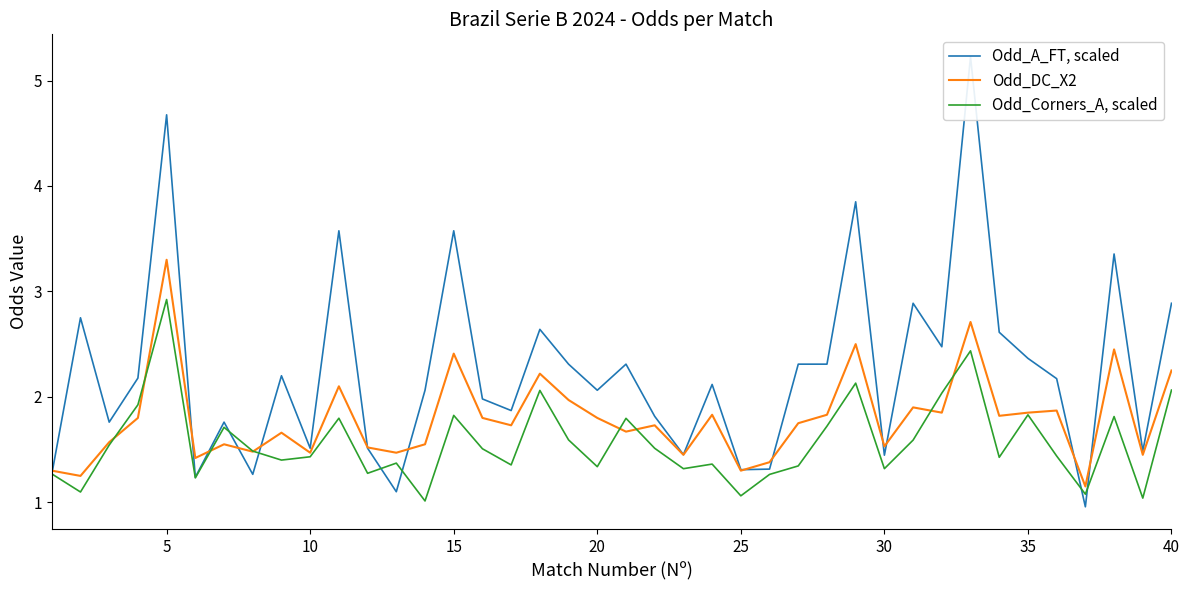

List the series in order of their peak value, lowest first.

Odd_Corners_A, scaled, Odd_DC_X2, Odd_A_FT, scaled